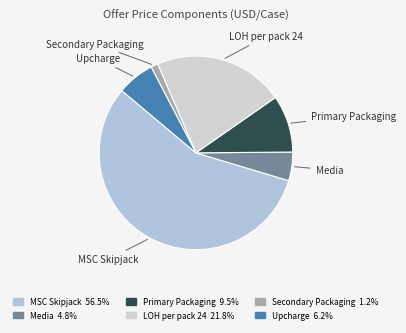

Count the number of slices in the pie.

6